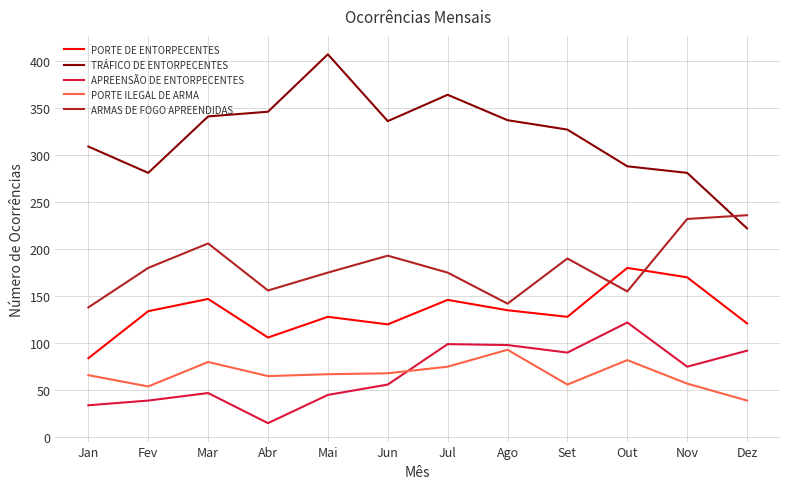

What is the maximum value shown in the chart?

407